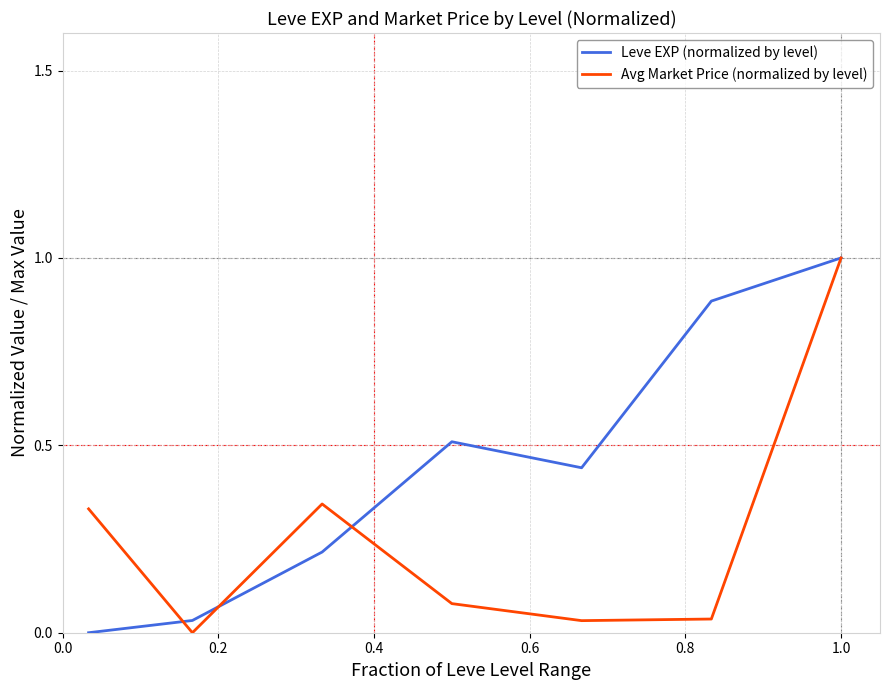

Which series has the largest total across all categories?

Leve EXP (normalized by level)